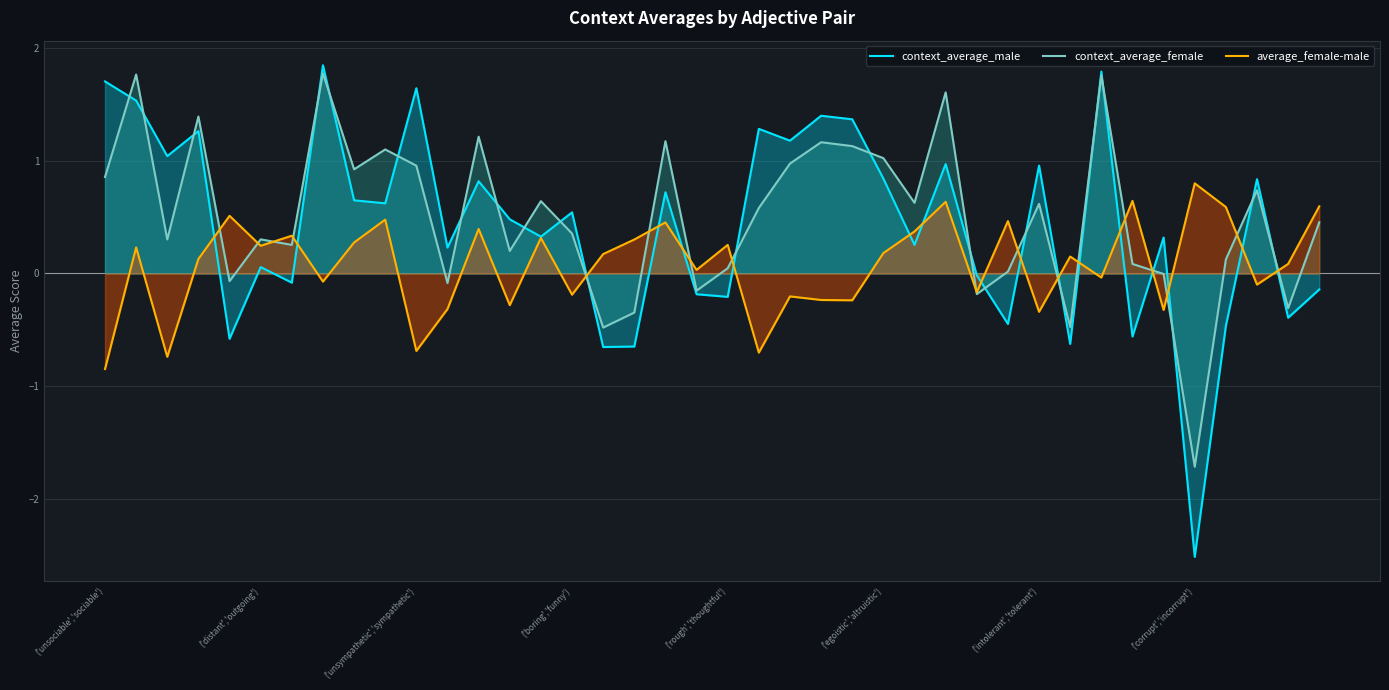

Is the value of average_female-male at ('intolerant','tolerant') greater than the value of context_average_female at ('unsympathetic','sympathetic')?

No